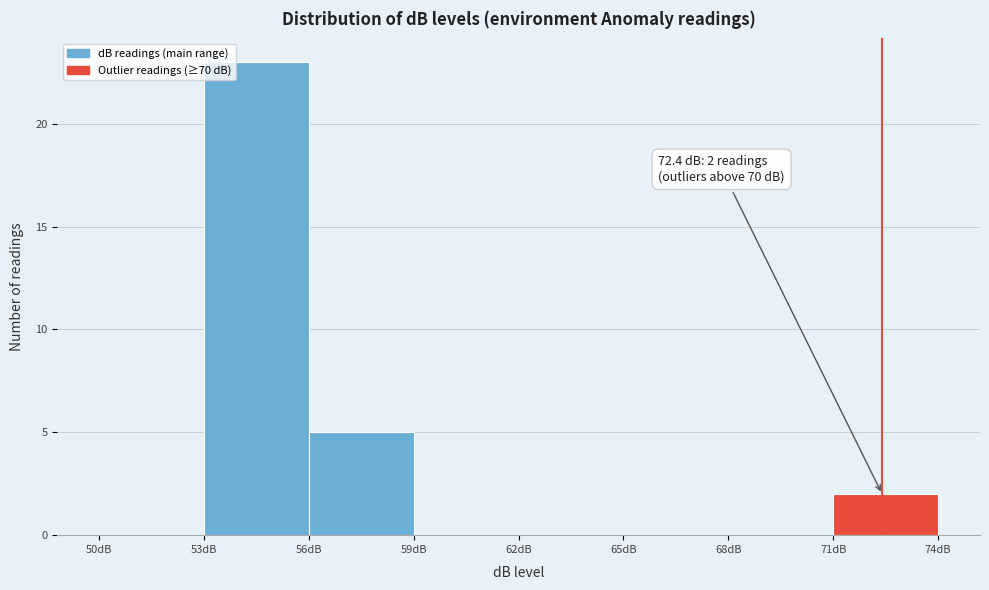

Over which range of the x-axis is the bar tallest?

53 to 56